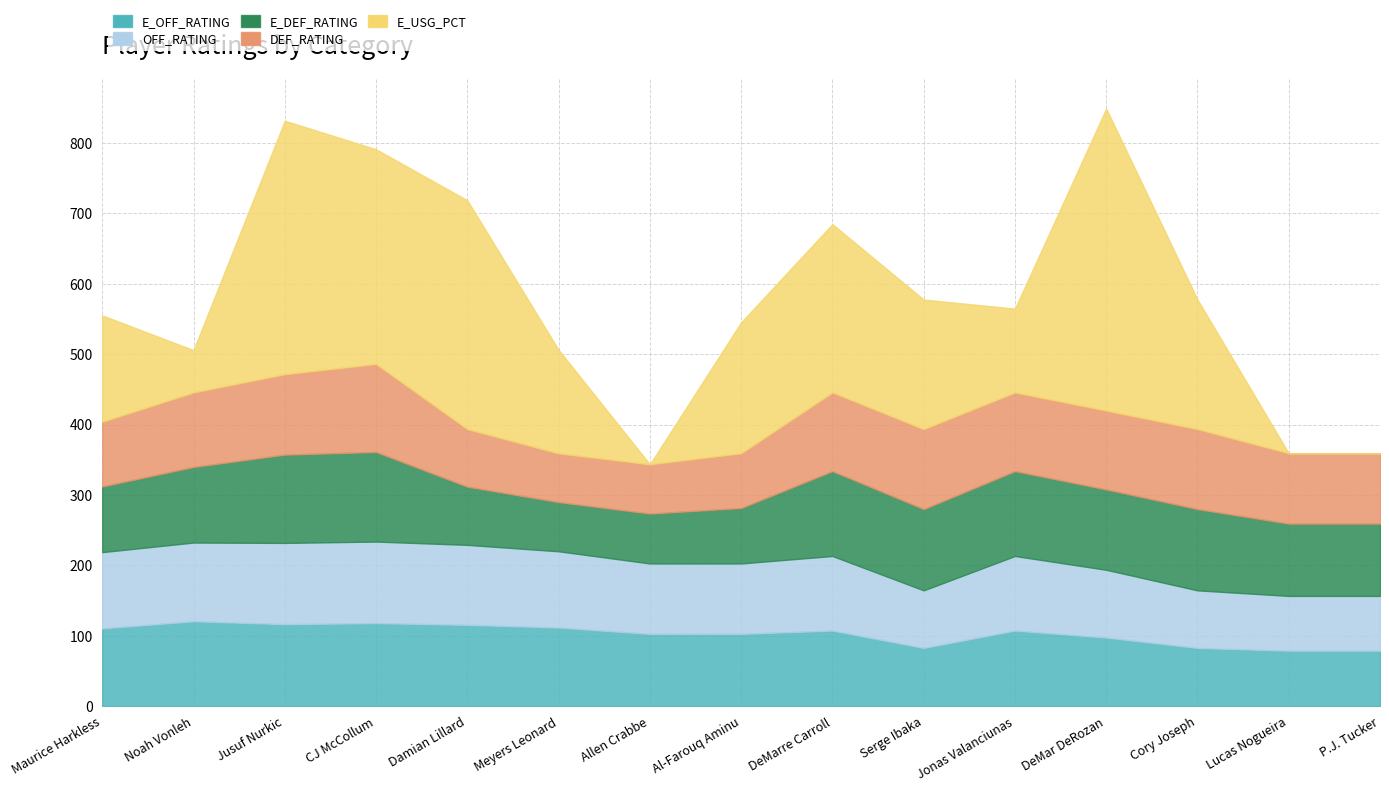

What is the difference between the DEF_RATING values at Serge Ibaka and Jonas Valanciunas?

1.8